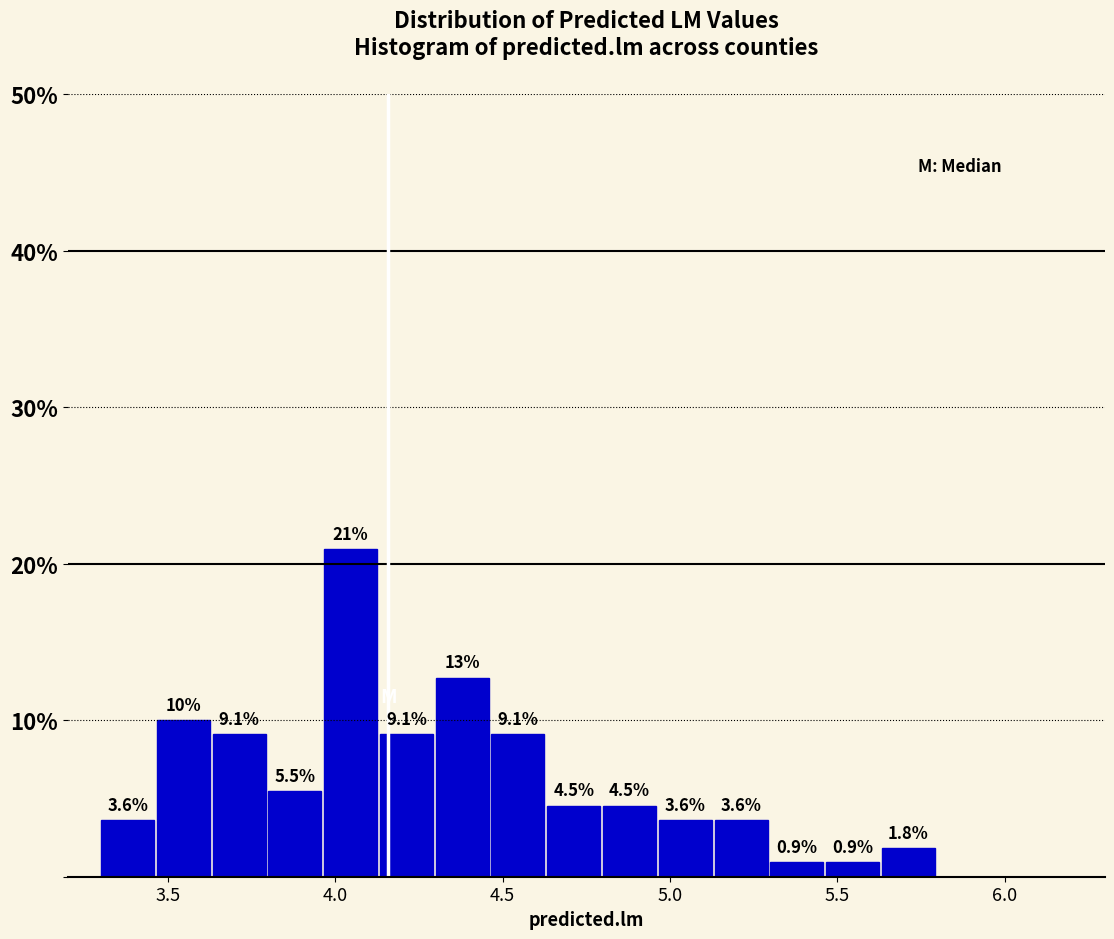

Read against the x-axis, roughly where is the centre of the tallest bar?

4.05